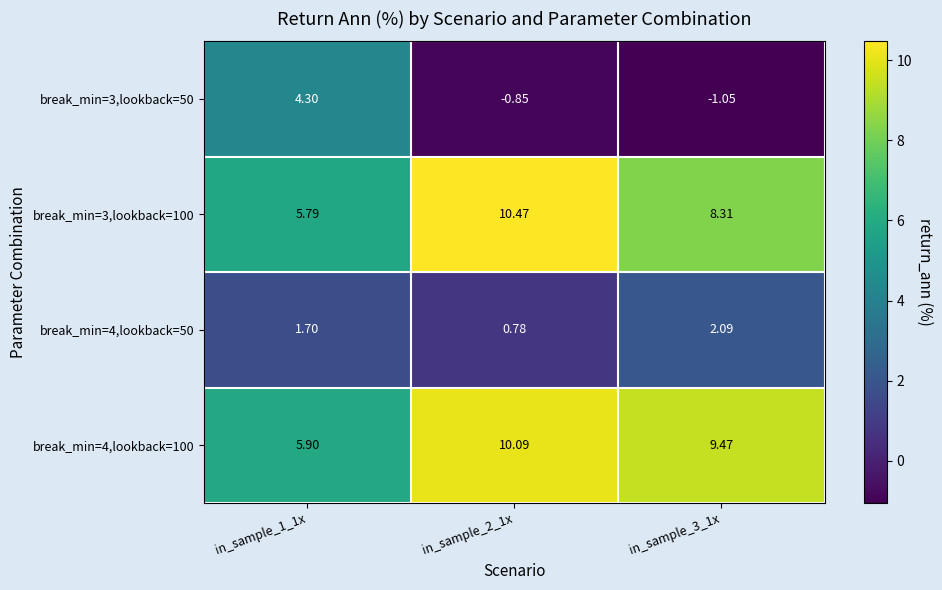

Is the value of break_min=4,lookback=50 at in_sample_3_1x greater than the value of break_min=3,lookback=100 at in_sample_3_1x?

No